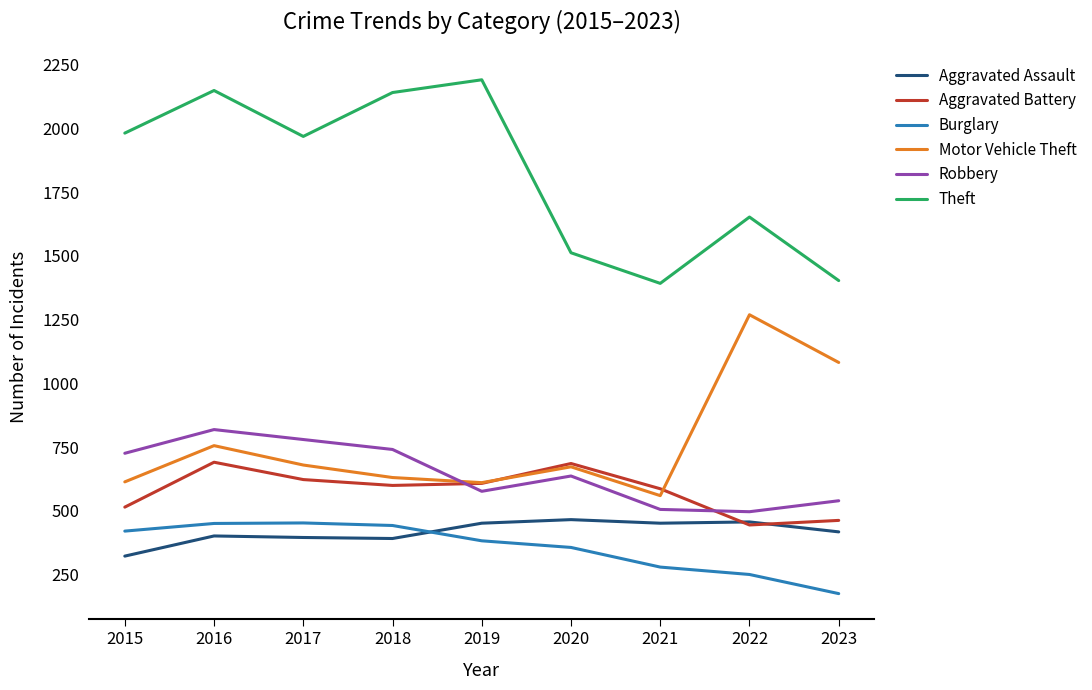

At which category does the chart reach its minimum across all series?

2023